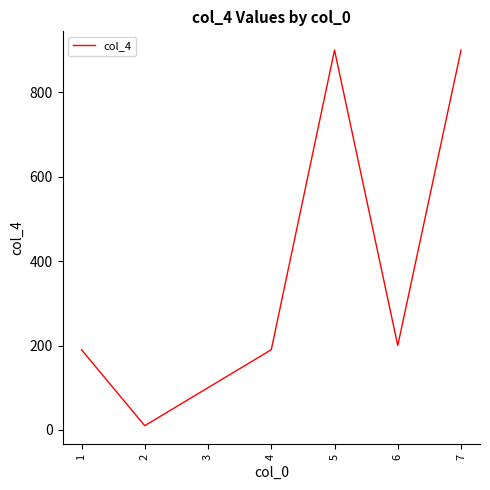

What is the maximum value shown in the chart?

900